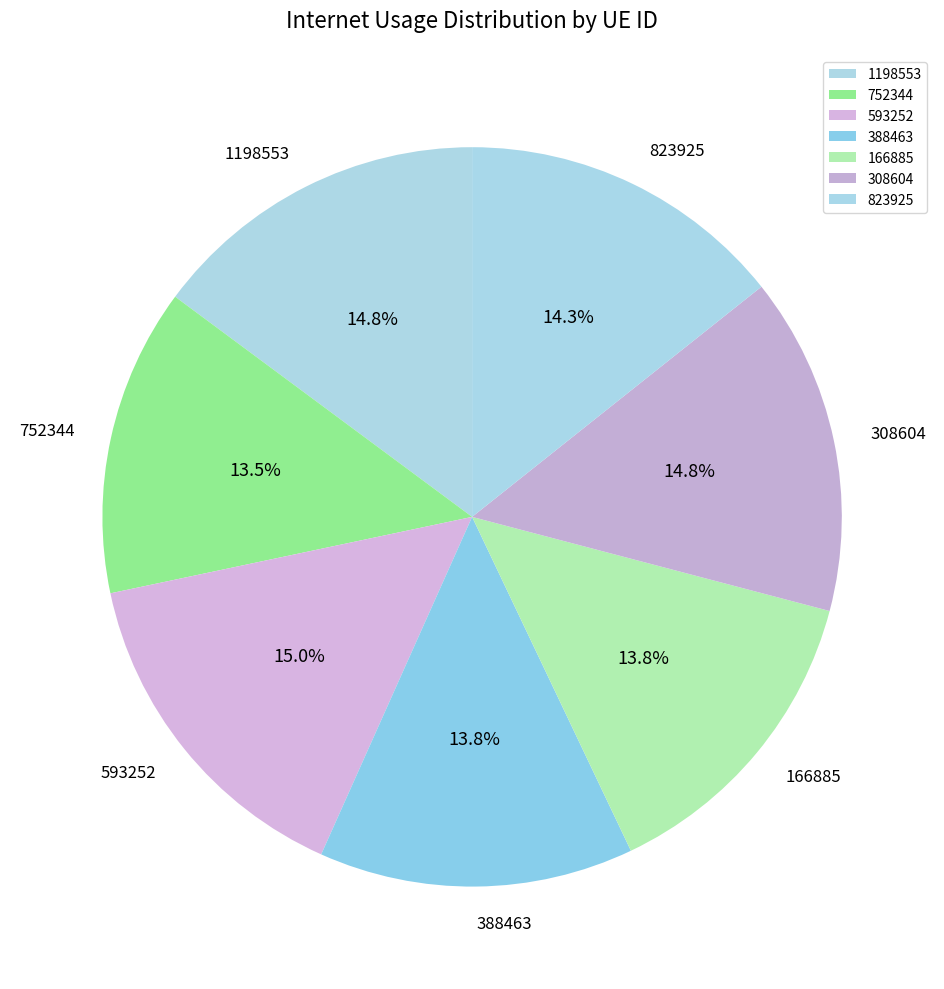

What portion of the pie excludes 308604?

85.2%